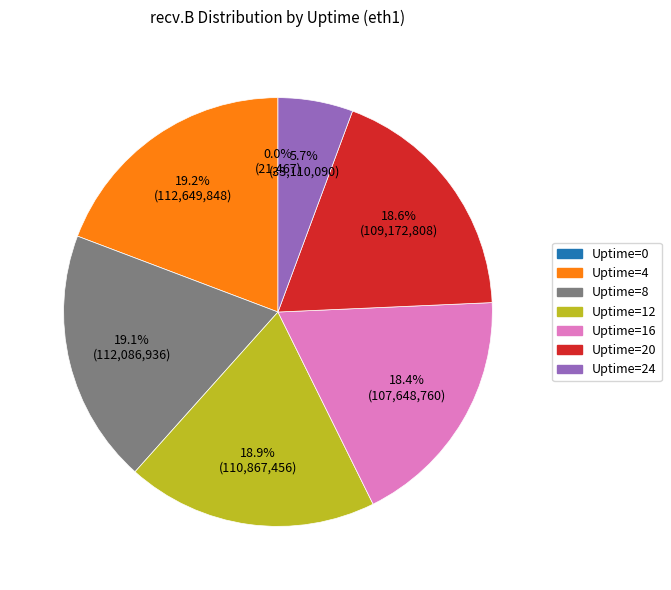

Is there any slice that represents more than half of the pie?

No